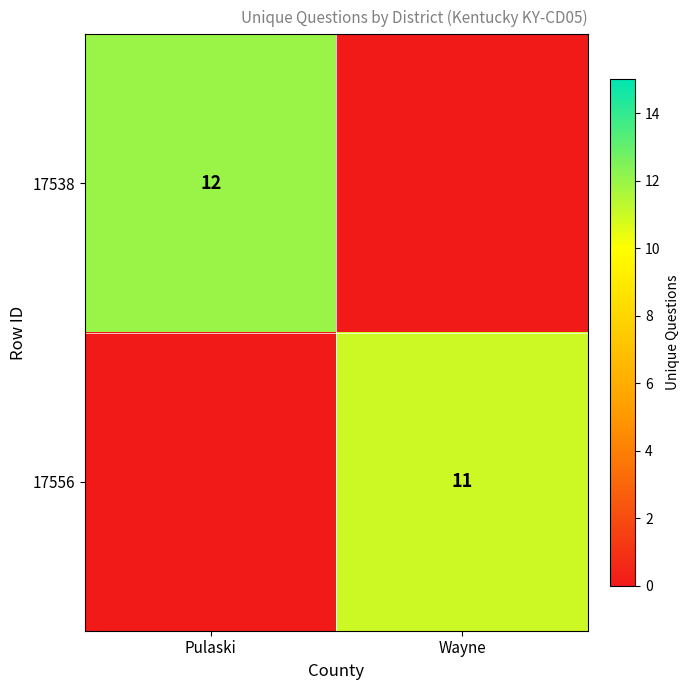

True or false: 17538 has a value of 7 at Pulaski.

False